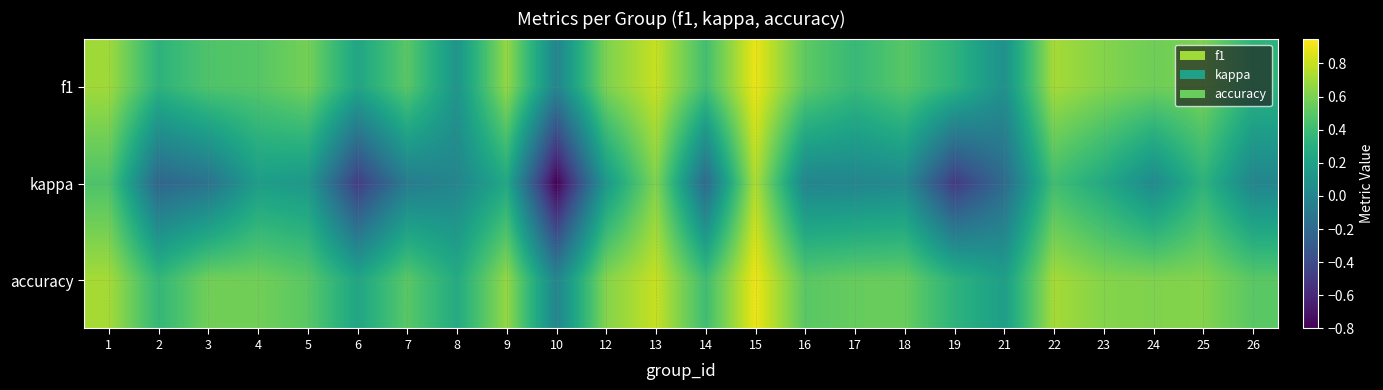

Which series has the largest range (max minus min)?

kappa